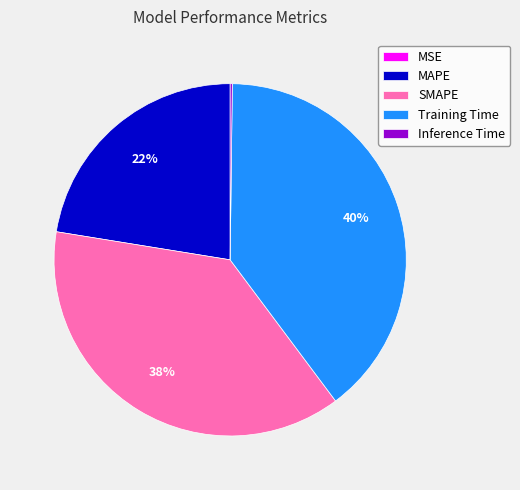

What is the largest slice in the pie chart?

Training Time